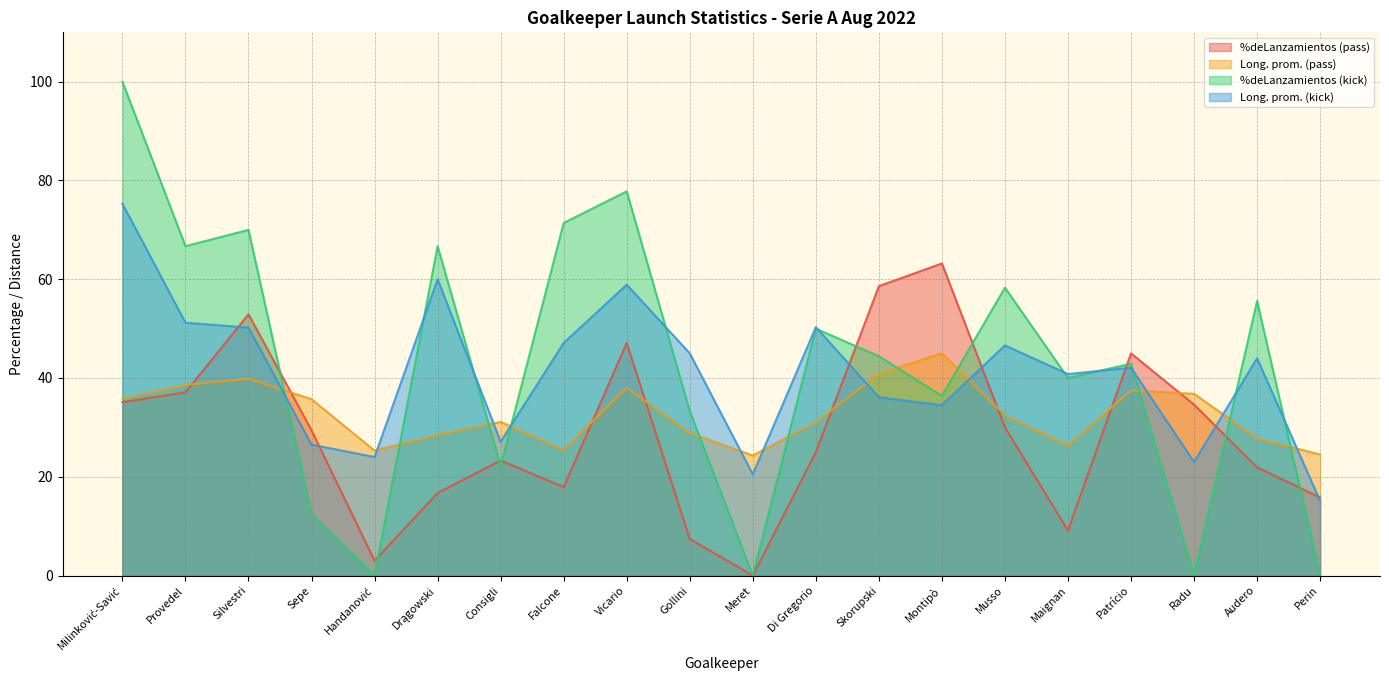

True or false: Long. prom. (kick) and %deLanzamientos (pass) intersect in this chart.

True